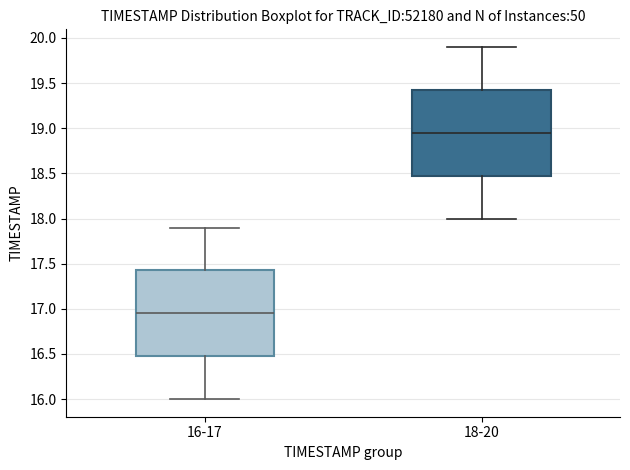

Reading left to right, read every box against the y-axis: the position of its median line, the range the box covers, and the ends of its whiskers. The values are not printed on the chart, so give them approximately, as read against the axis.

16-17: median 16.95, box 16.50 to 17.45, whiskers 16.00 to 17.90
18-20: median 18.95, box 18.50 to 19.45, whiskers 18.00 to 19.90